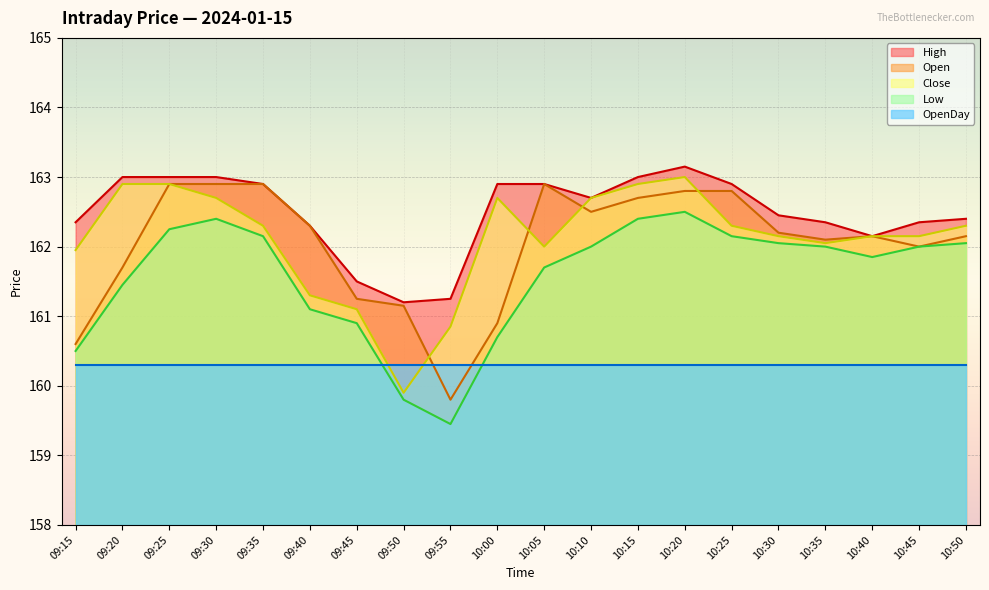

What is the label of the 10th point from the right?

10:05